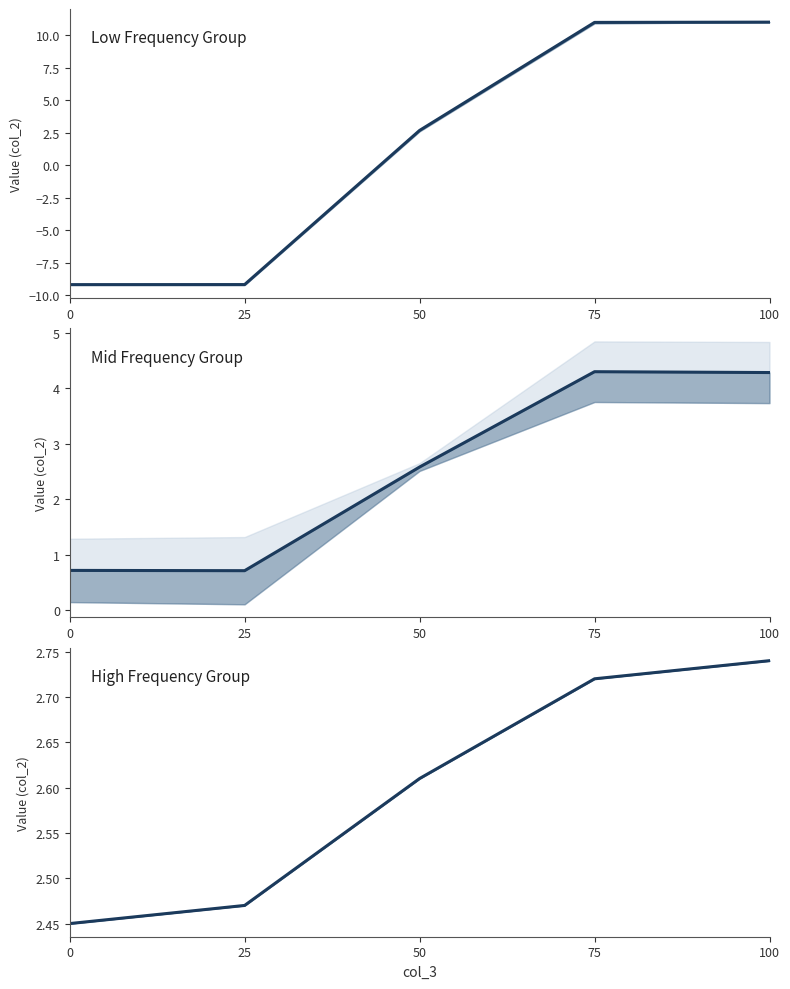

What is the sum of the High Frequency Group mean values at 25 and 100?

5.2